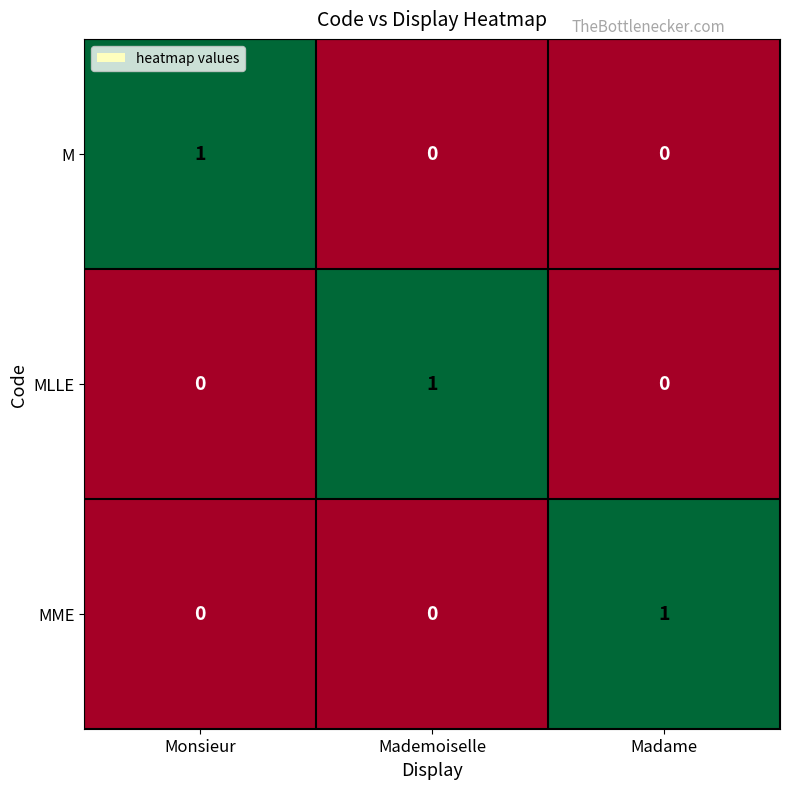

True or false: MLLE has a value of 0 at Madame.

True